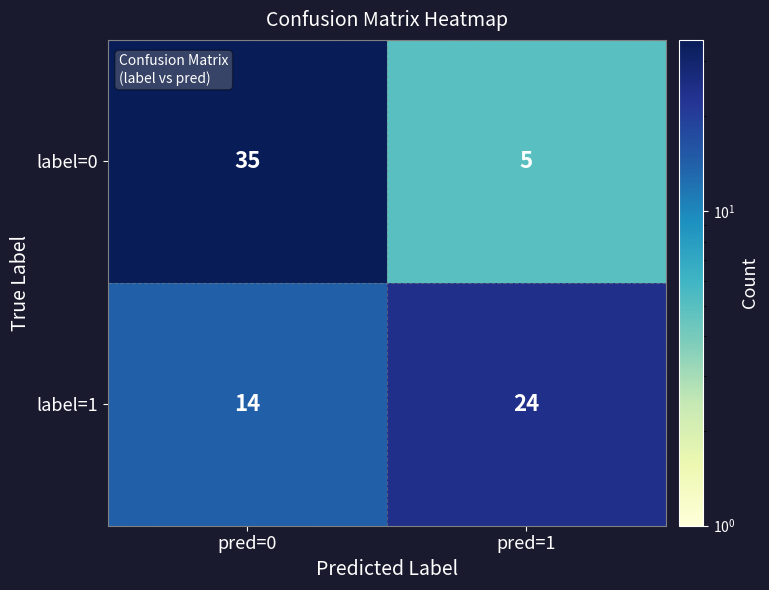

What is the approximate value of label=0 at pred=0?

35